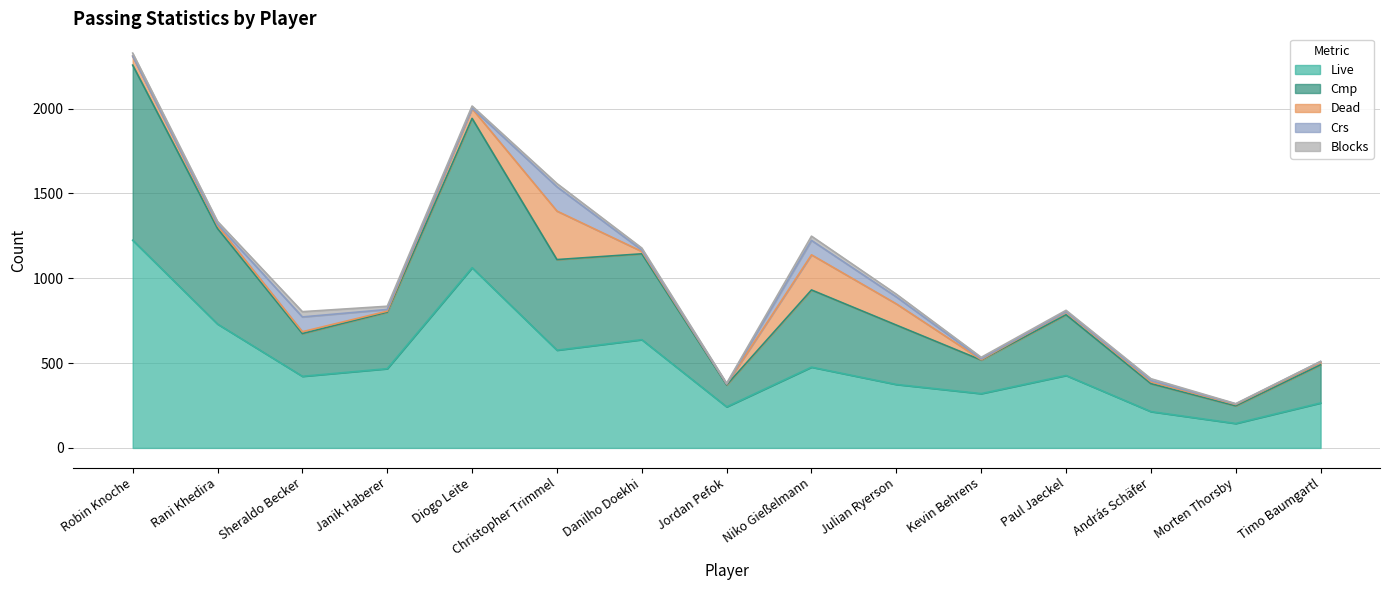

Rank the categories by Cmp value from lowest to highest.

Morten Thorsby, Jordan Pefok, András Schäfer, Kevin Behrens, Timo Baumgartl, Sheraldo Becker, Janik Haberer, Julian Ryerson, Paul Jaeckel, Niko Gießelmann, Danilho Doekhi, Christopher Trimmel, Rani Khedira, Diogo Leite, Robin Knoche